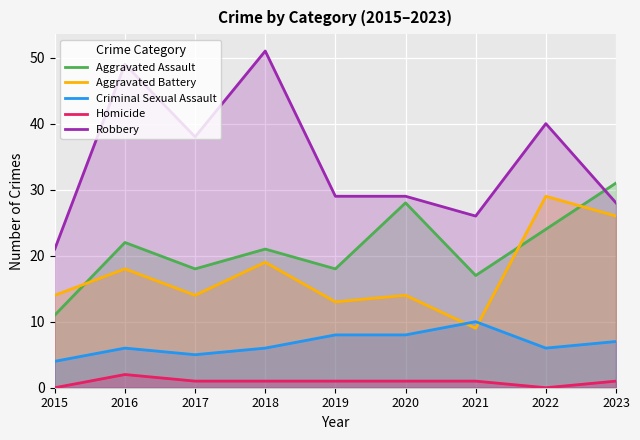

What is the difference between the maximum and second lowest values in the Criminal Sexual Assault series?

5